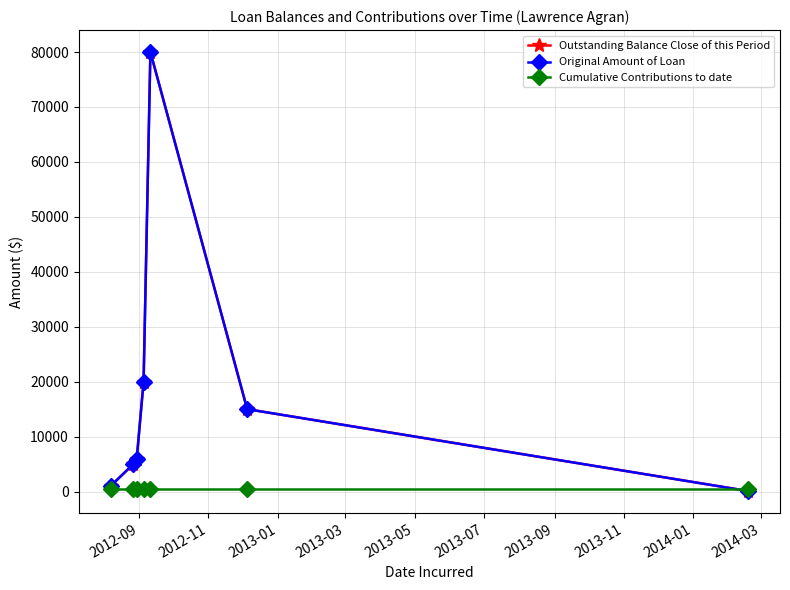

How many lines are shown in the chart?

3